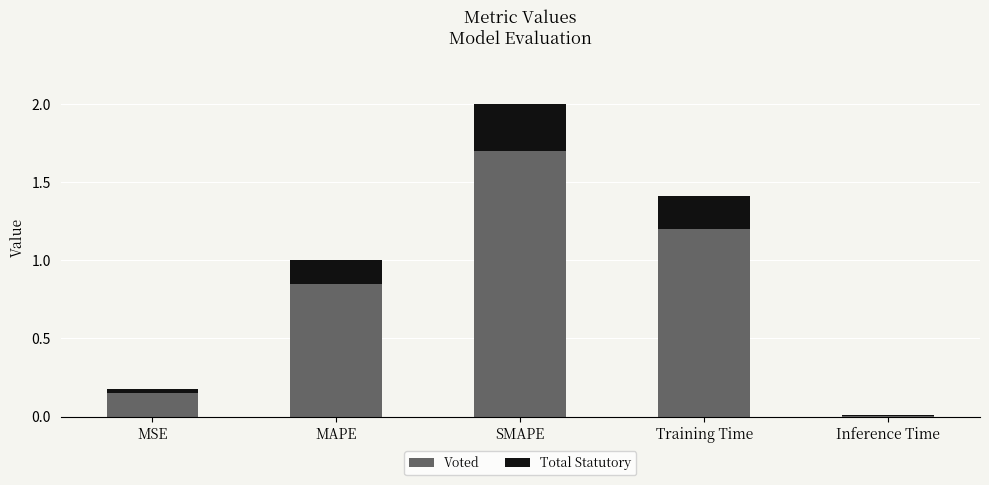

The Voted series shows 1.7 at SMAPE. True or false?

True